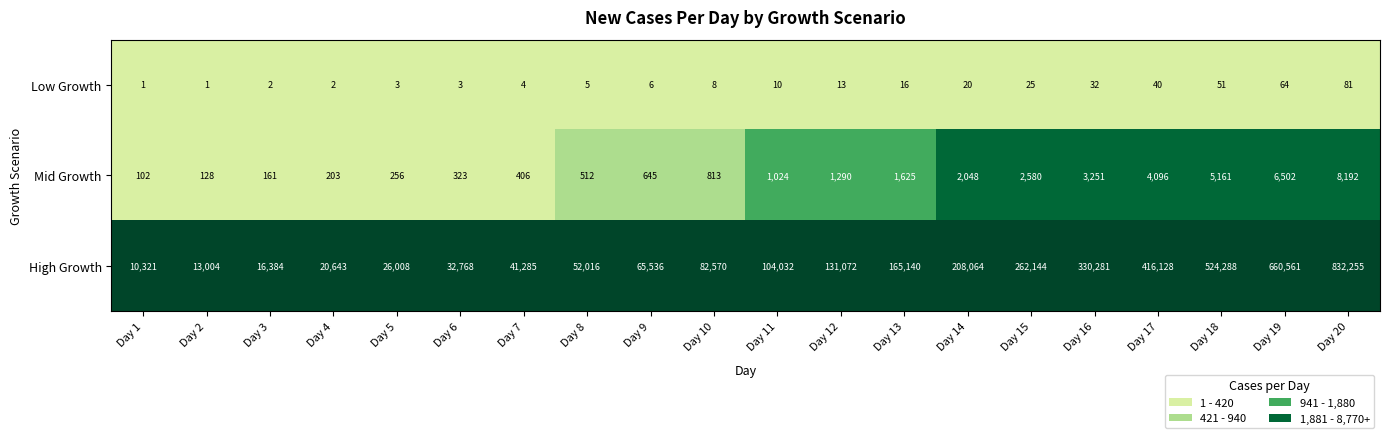

At which category is the sum across all series the highest?

Day 20